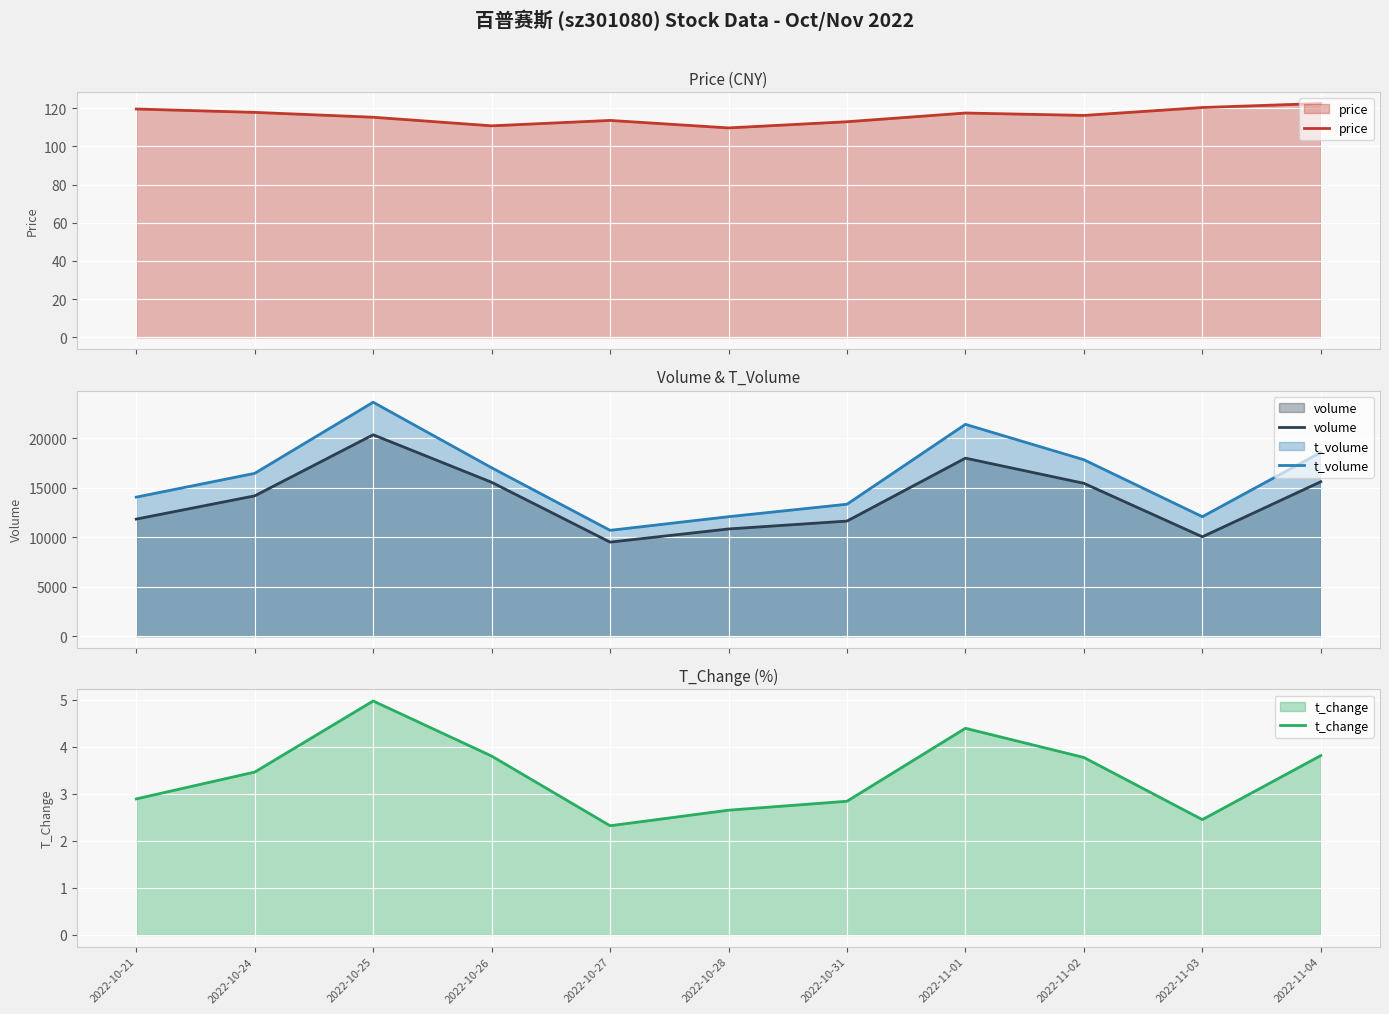

What is the difference between the maximum and minimum values in the t_change series?

2.6